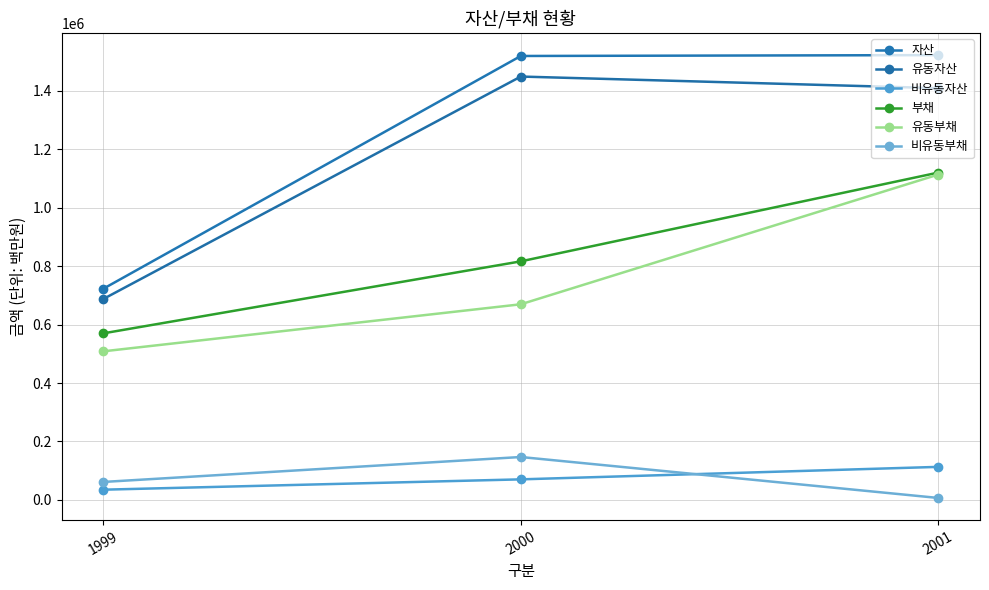

What is the value of the 비유동자산 point at the 1st from the left?

35069